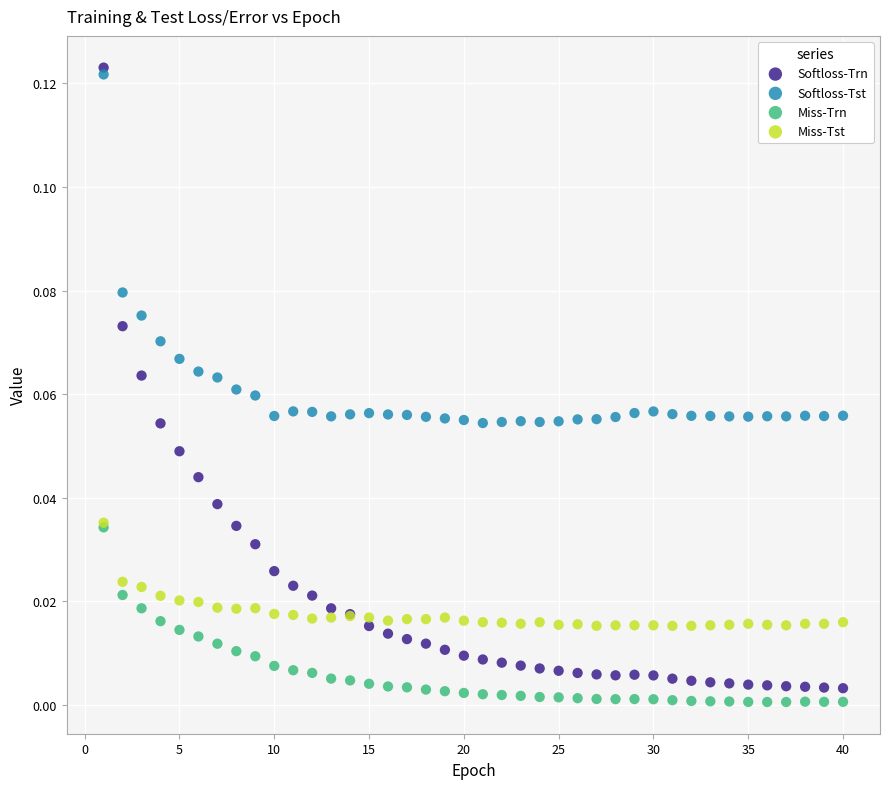

Which series reaches the minimum Y coordinate?

Miss-Trn